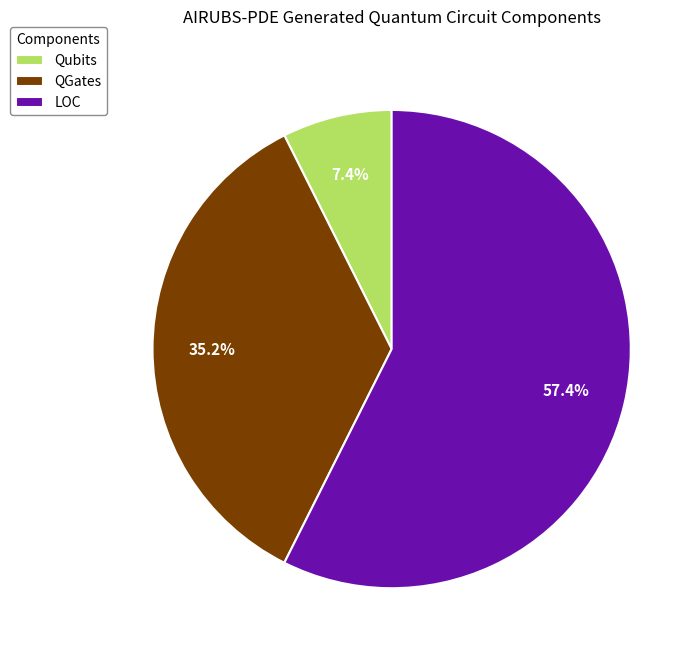

What percentage is the QGates slice, to the nearest percent?

35%